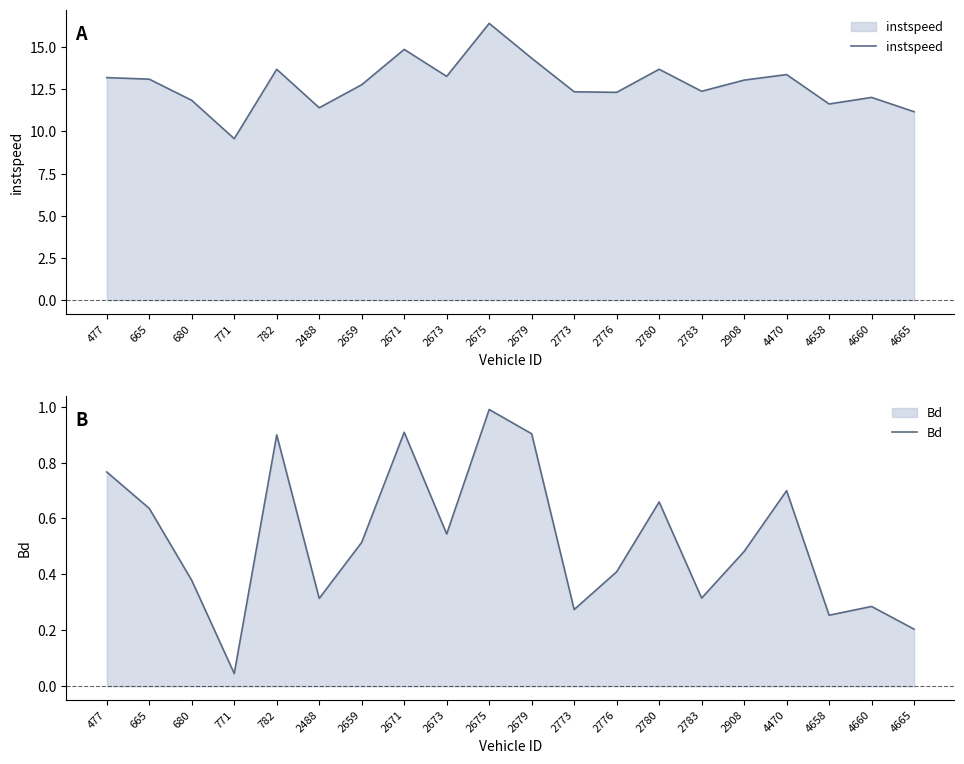

What is the value of the instspeed point at the 6th from the left?

11.4